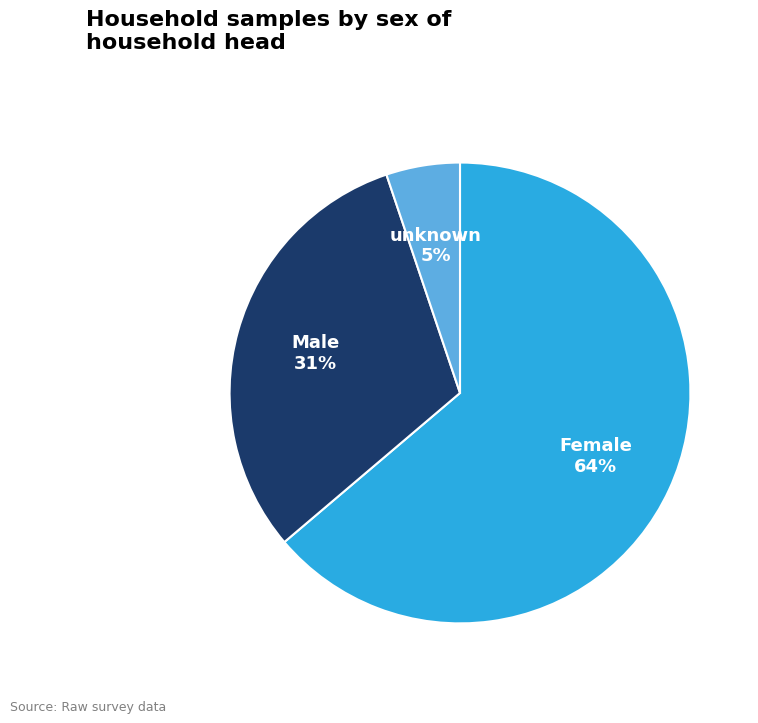

The Female slice represents 64% of the pie. True or false?

True